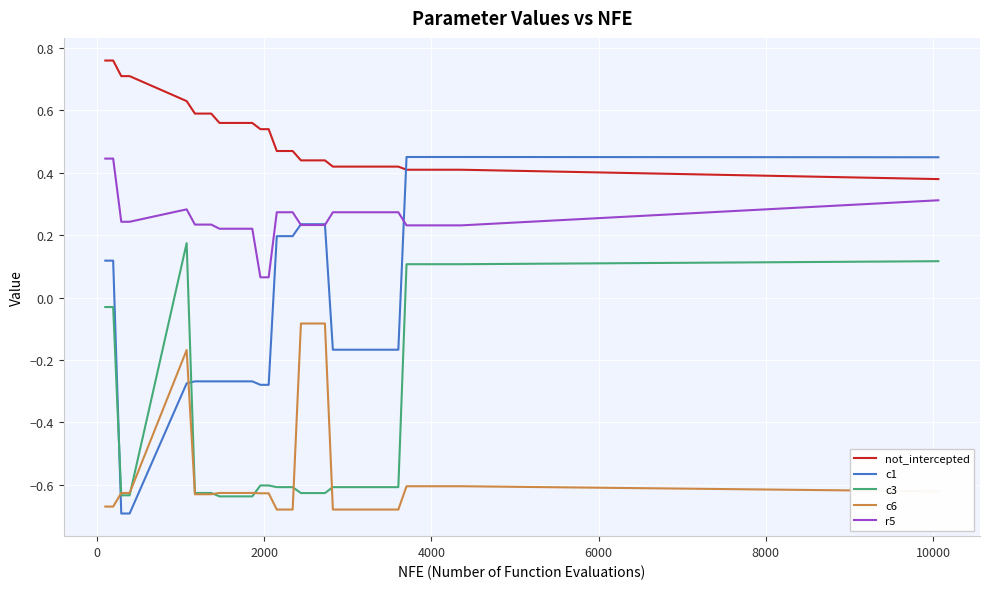

Which series has the largest total across all categories?

not_intercepted